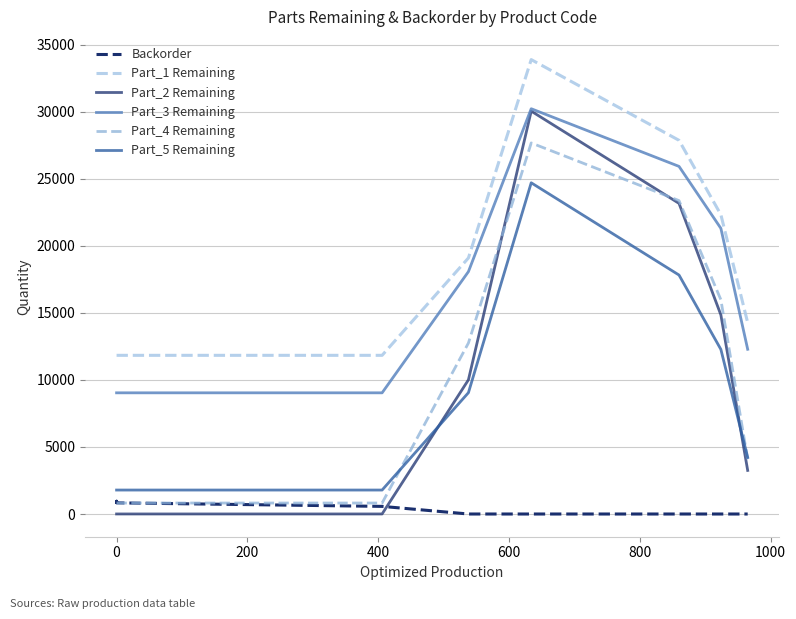

True or false: Part_1 Remaining and Part_5 Remaining intersect in this chart.

False